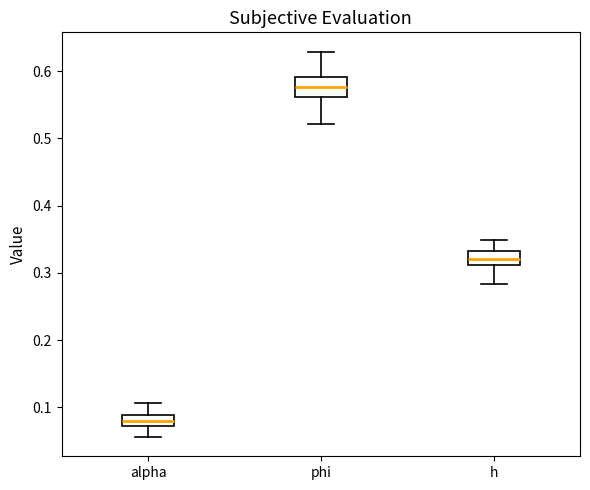

Reading left to right, transcribe this box plot: for each box, give where its median line is, the range the box spans, and where its two whiskers end, as read against the y-axis. The values are not printed on the chart, so give them approximately, as read against the axis.

alpha: median 0.08, box 0.07 to 0.09, whiskers 0.06 to 0.11
phi: median 0.58, box 0.56 to 0.59, whiskers 0.52 to 0.63
h: median 0.32, box 0.31 to 0.33, whiskers 0.28 to 0.35